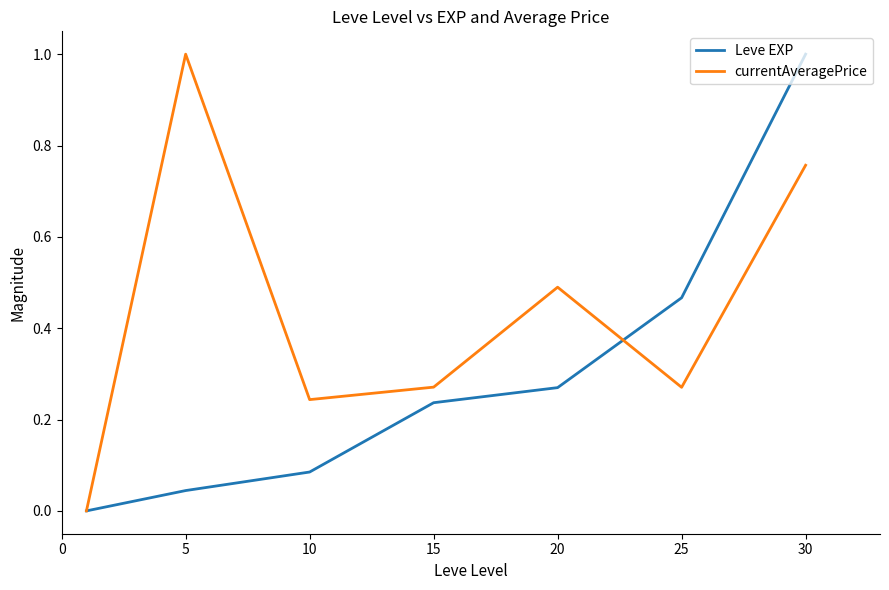

Count the number of data series in this chart.

2